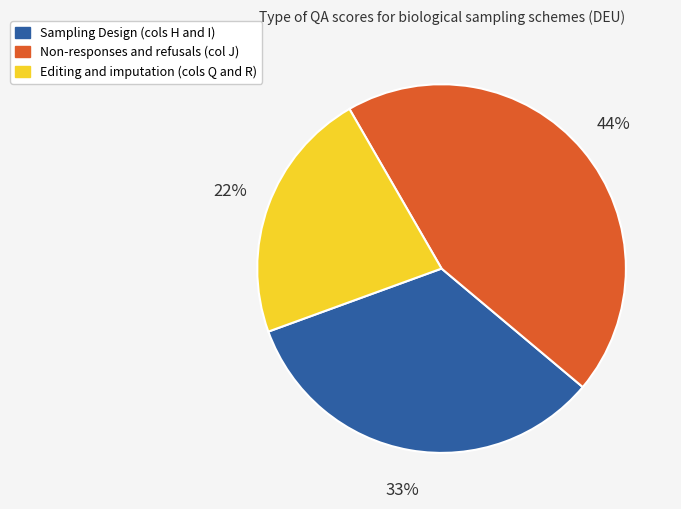

Is there any slice that represents more than half of the pie?

No